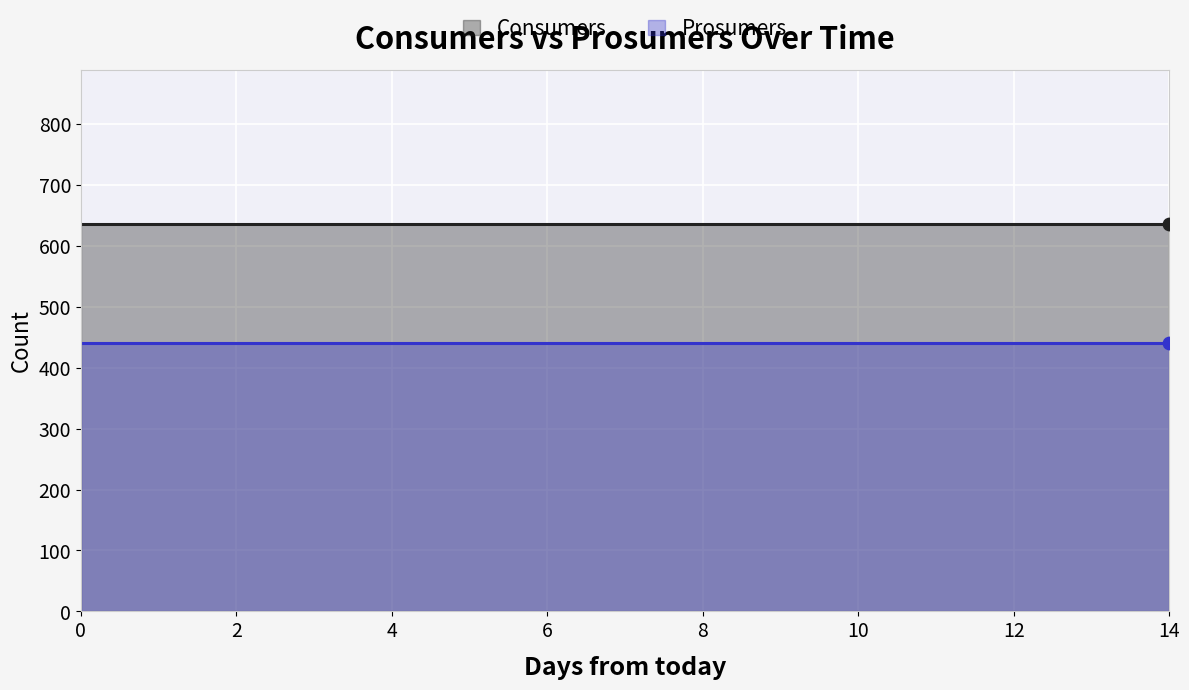

Which series has the largest total across all categories?

Consumers